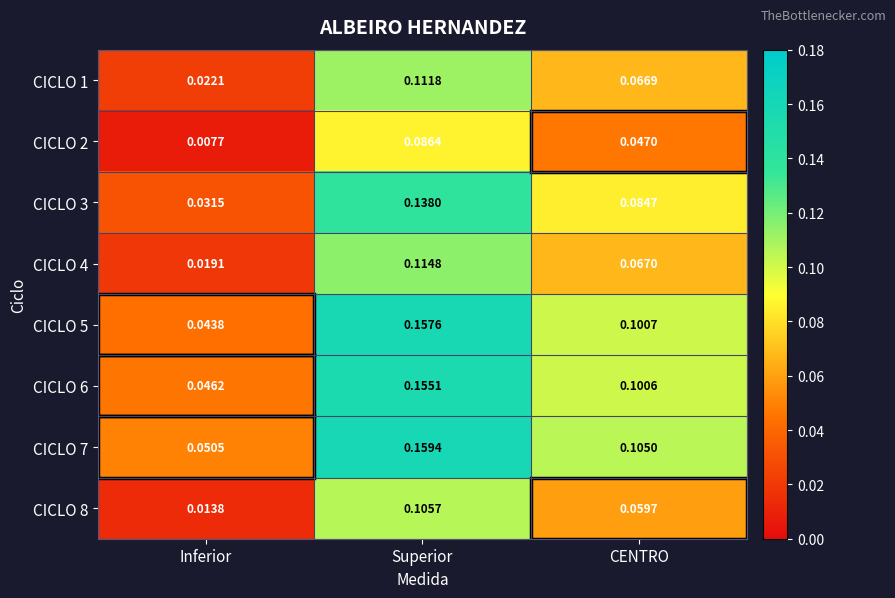

Which series has the largest total across all categories?

CICLO 7